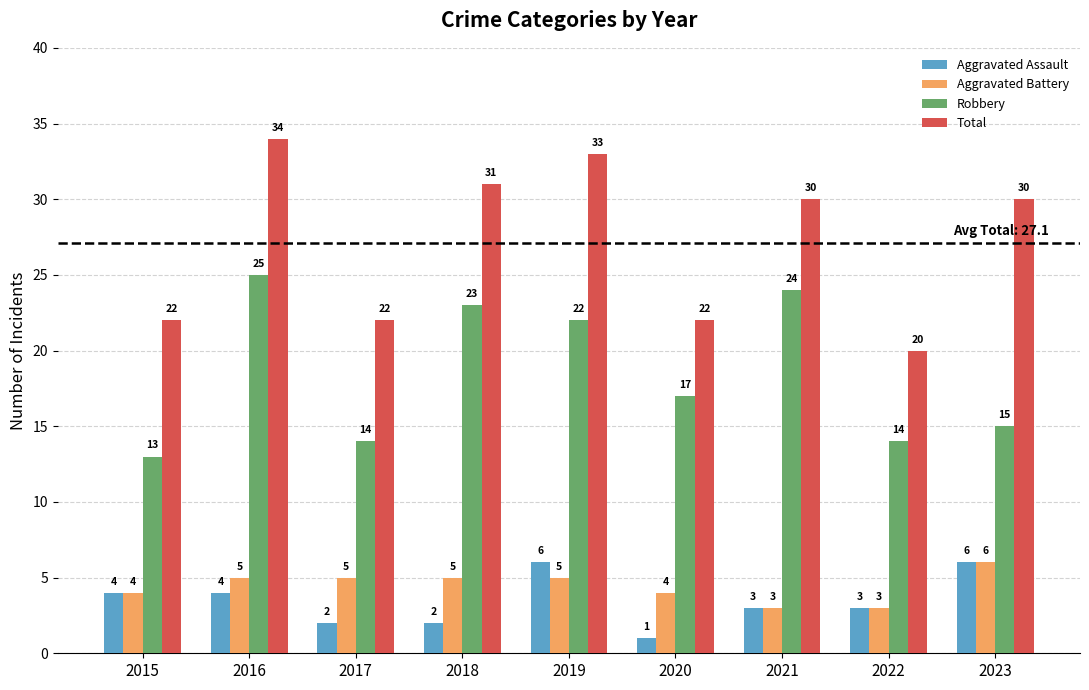

At which label does Aggravated Battery reach its peak?

2023